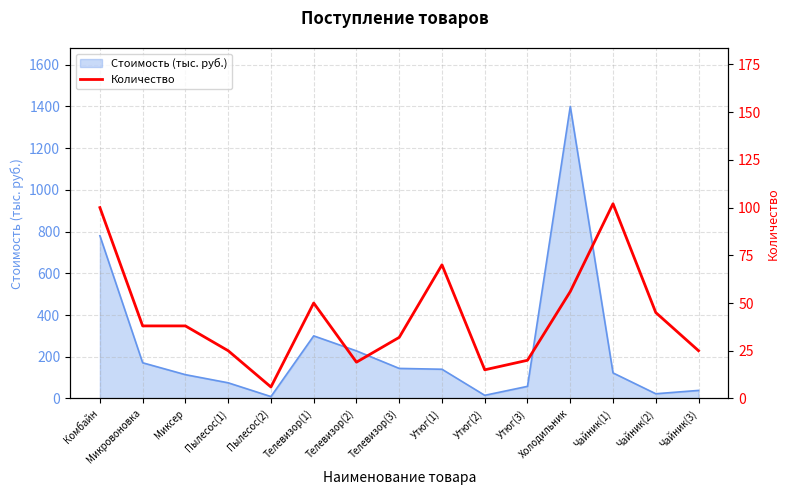

What position from the left is Миксер?

3